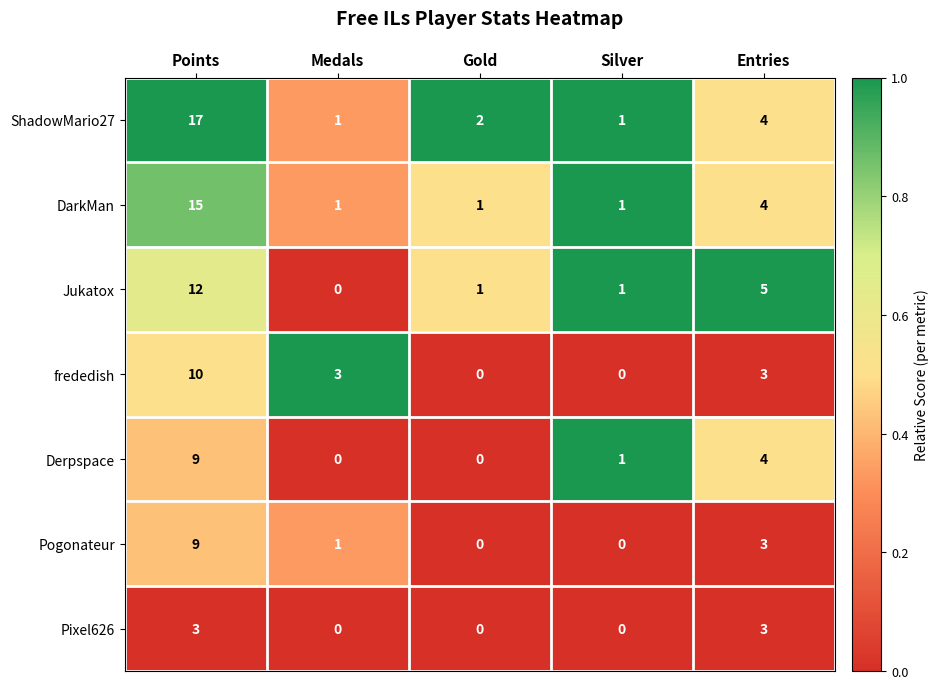

Where does the frededish series first go above 3?

Points